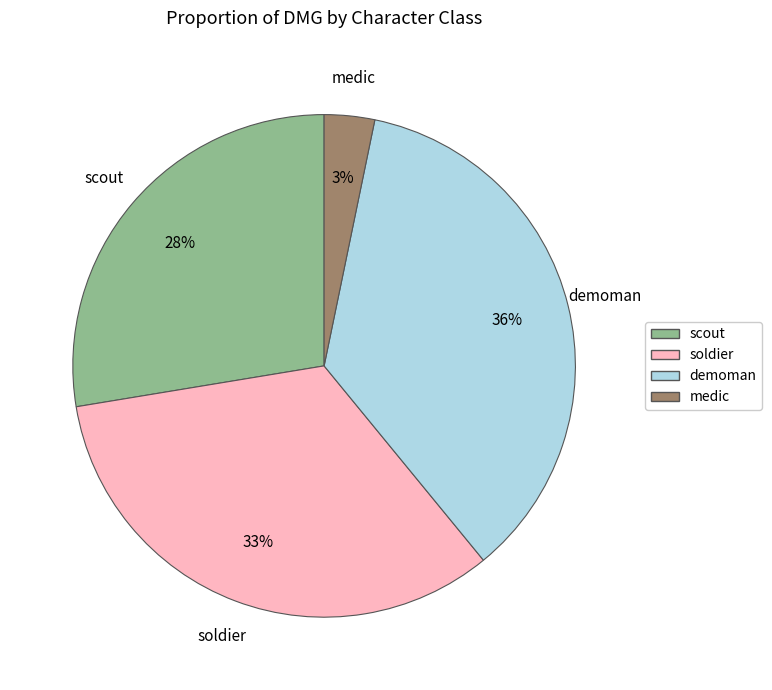

Rank the categories by value from highest to lowest.

demoman, soldier, scout, medic